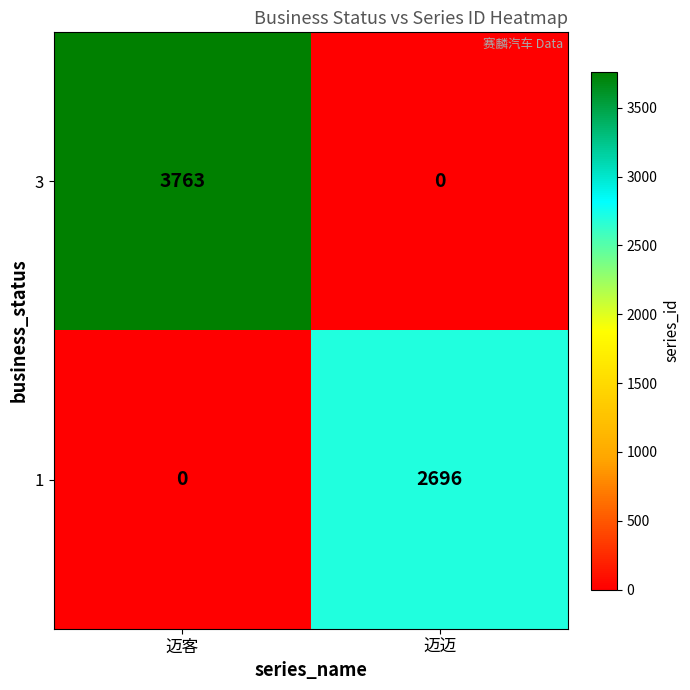

What value does the 3 series have at 迈客?

3763